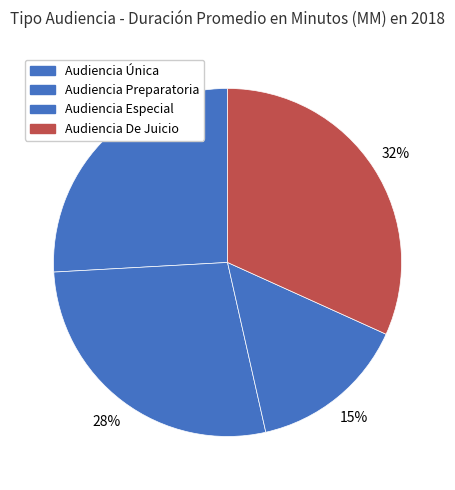

How many segments does this pie chart have?

4